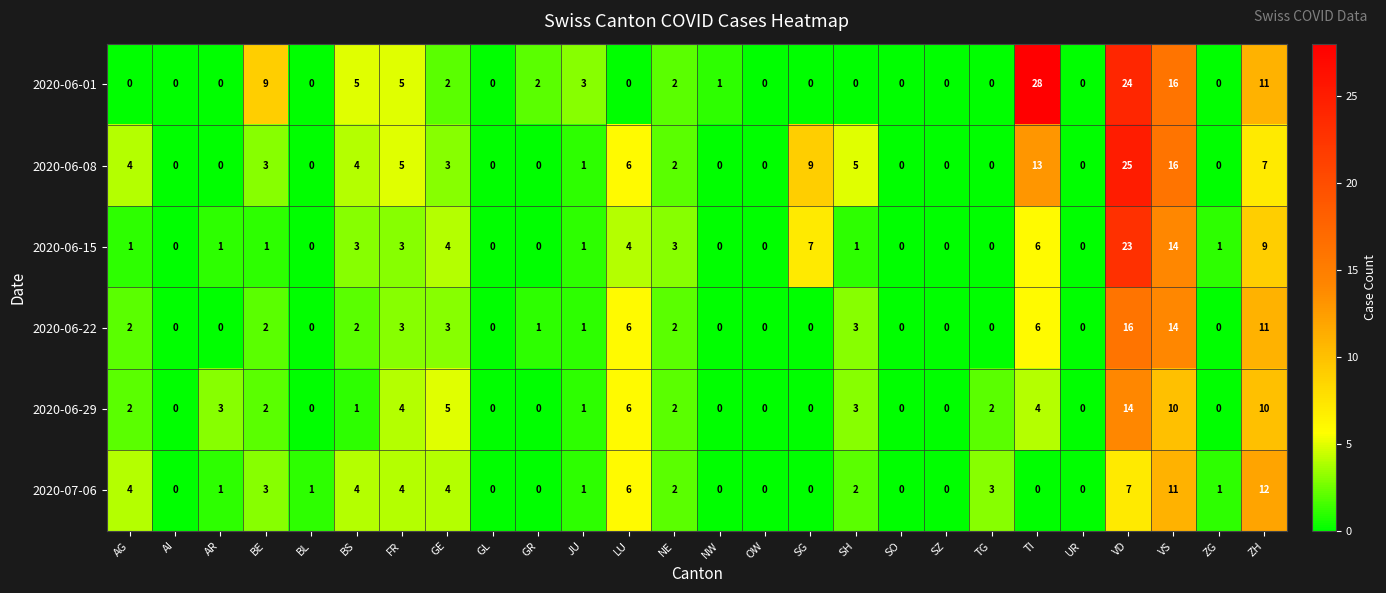

What is the difference between the maximum and minimum values in the 2020-07-06 series?

12